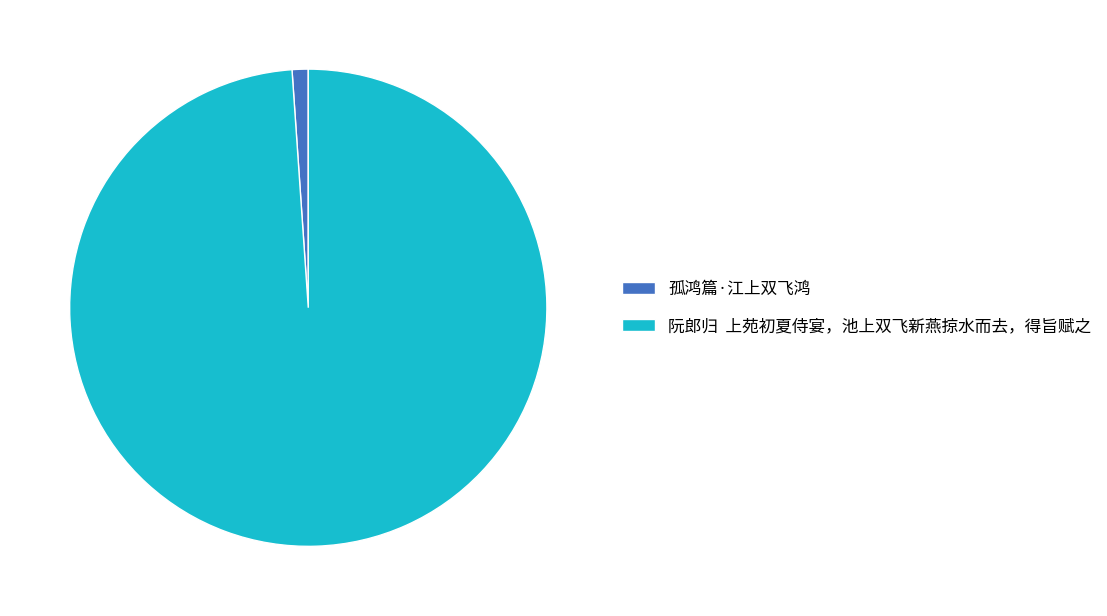

Which slice is the smallest?

孤鸿篇·江上双飞鸿